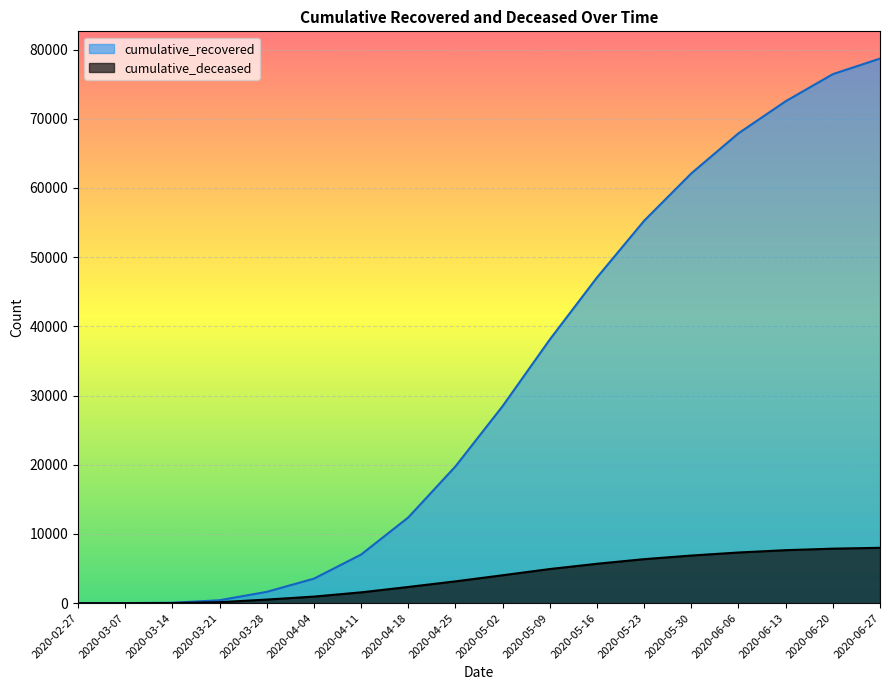

Is it true that cumulative_deceased equals 4032 at 2020-05-02?

True